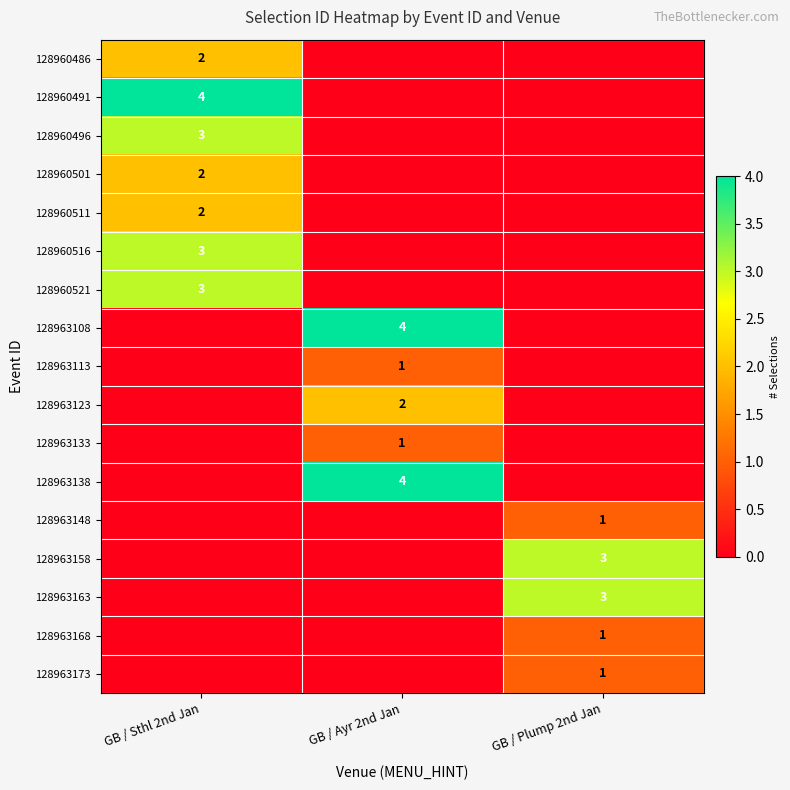

Which has a higher value, GB / Sthl 2nd Jan or GB / Plump 2nd Jan?

GB / Sthl 2nd Jan